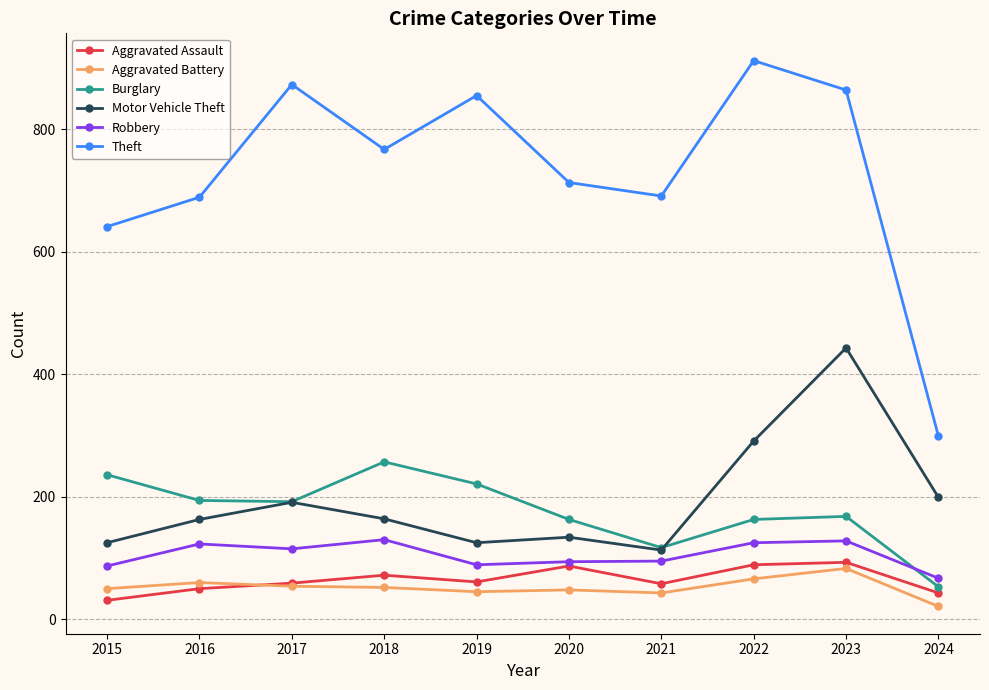

True or false: Robbery and Burglary cross at least once.

True